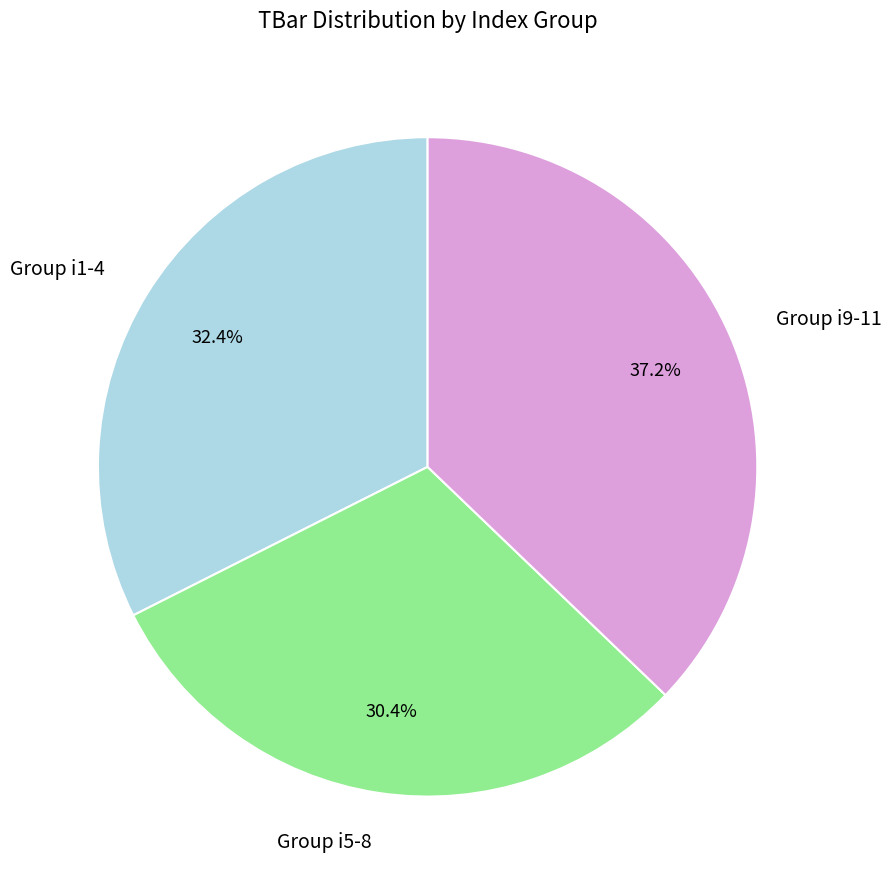

To the nearest percent, what is the average slice percentage?

33%